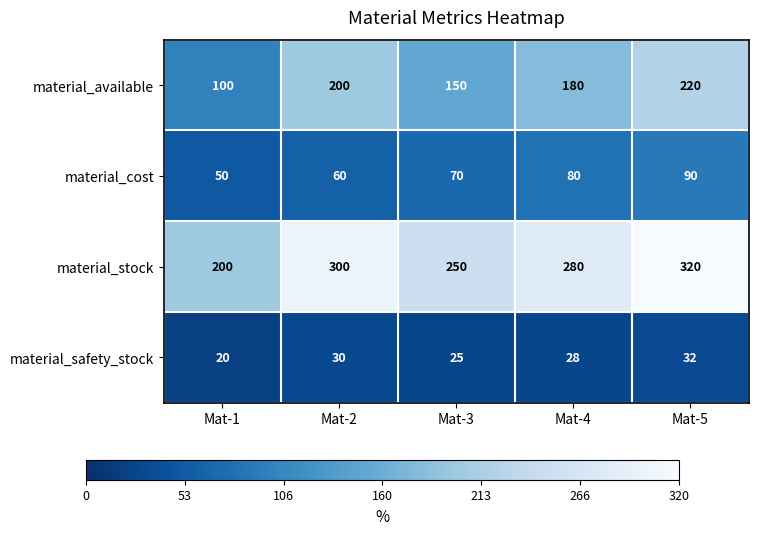

What is the average value of the material_available series?

170